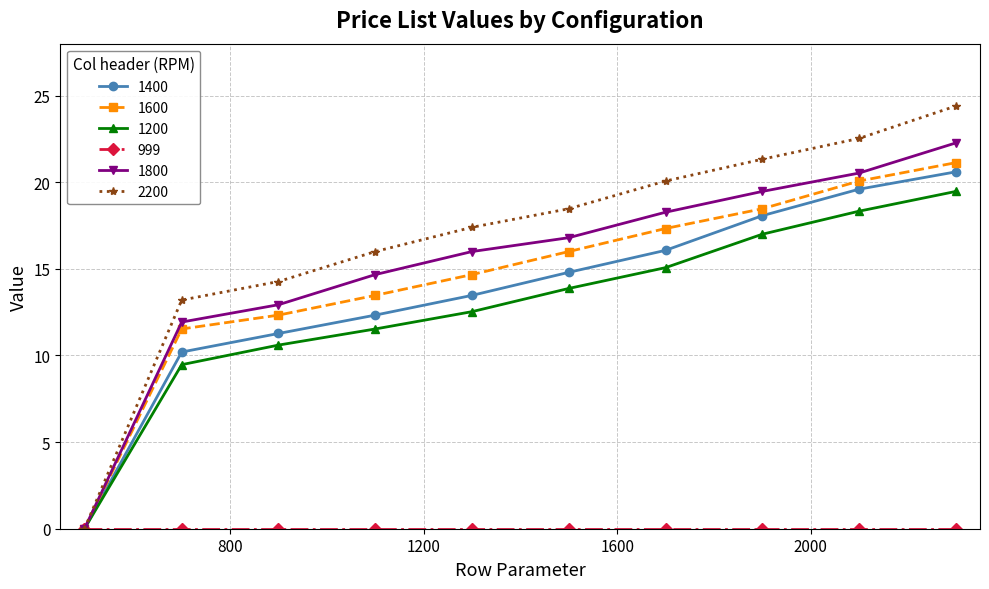

What is the highest value of the 1200 series?

19.5